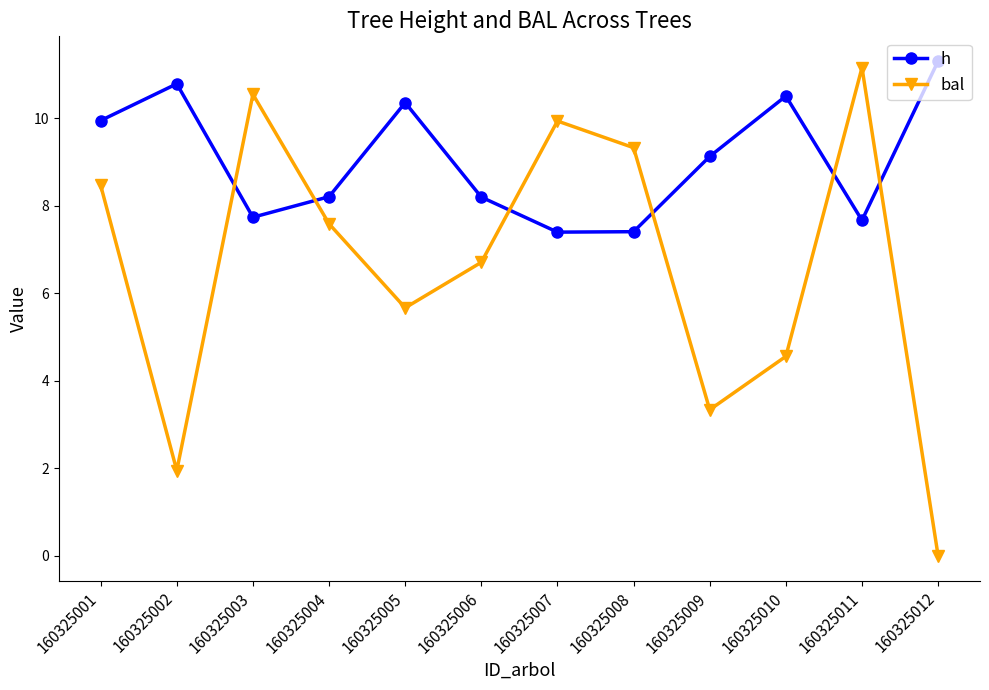

Between 160325001 and 160325011, which series saw the biggest shift?

bal